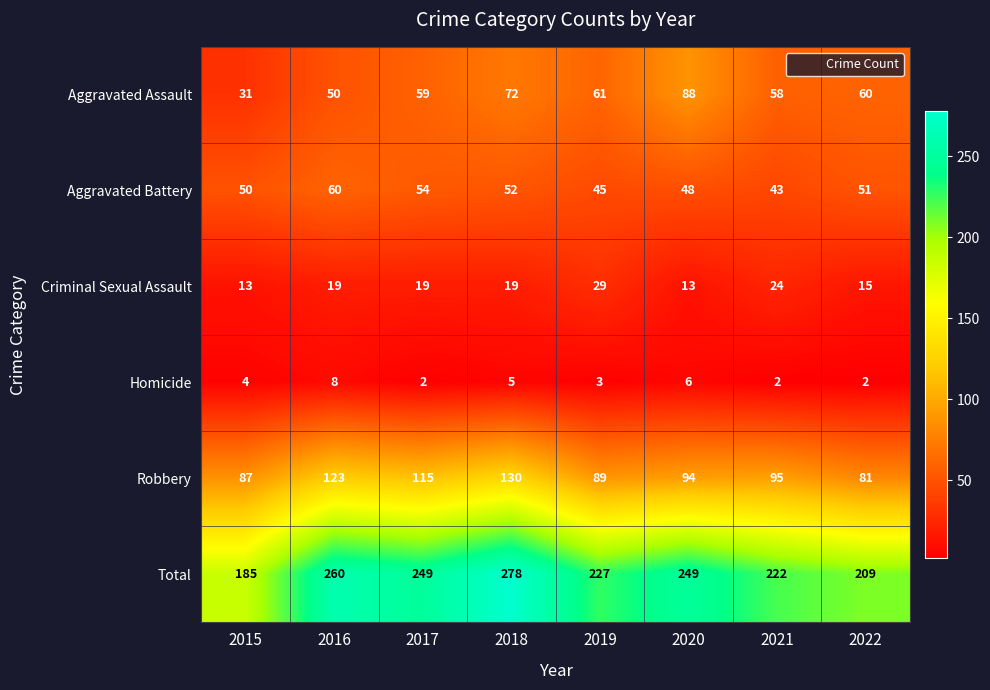

What is the maximum value for Homicide?

8